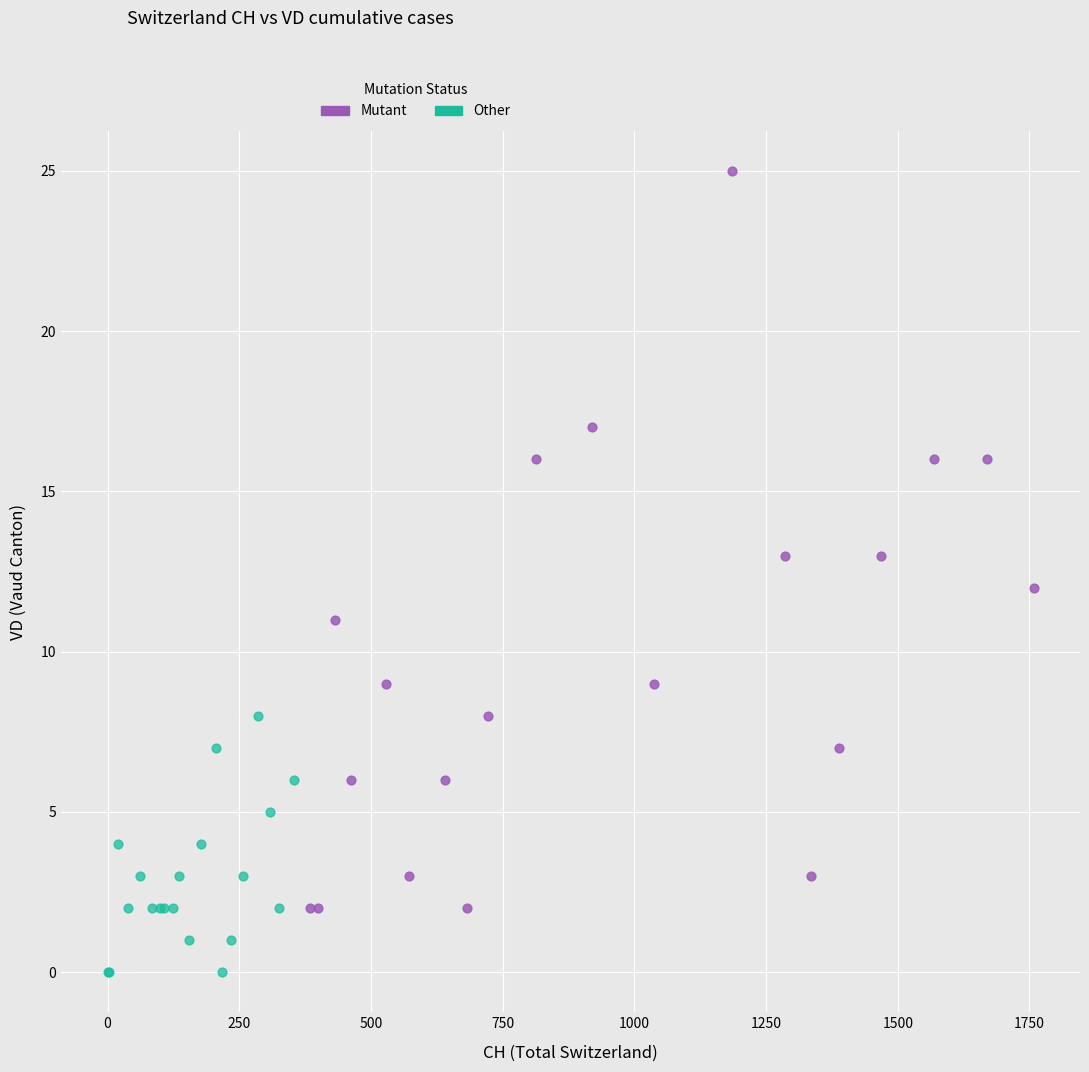

Which series has the largest Y range (max minus min)?

Mutant